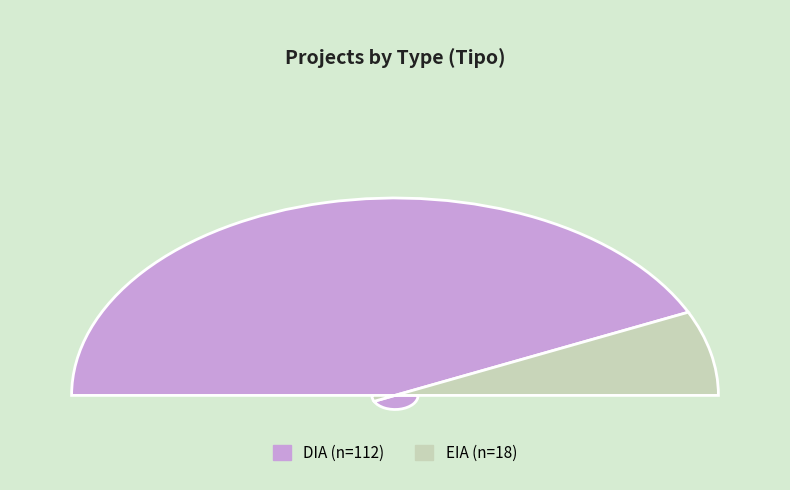

What is the change in value from DIA to EIA?

-94